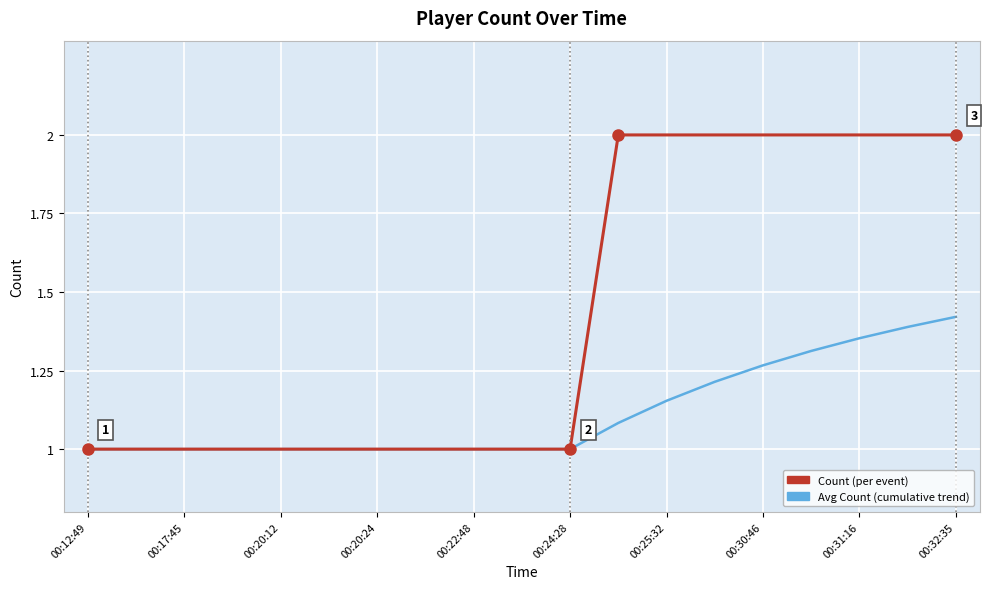

What is the smallest value displayed?

1.0